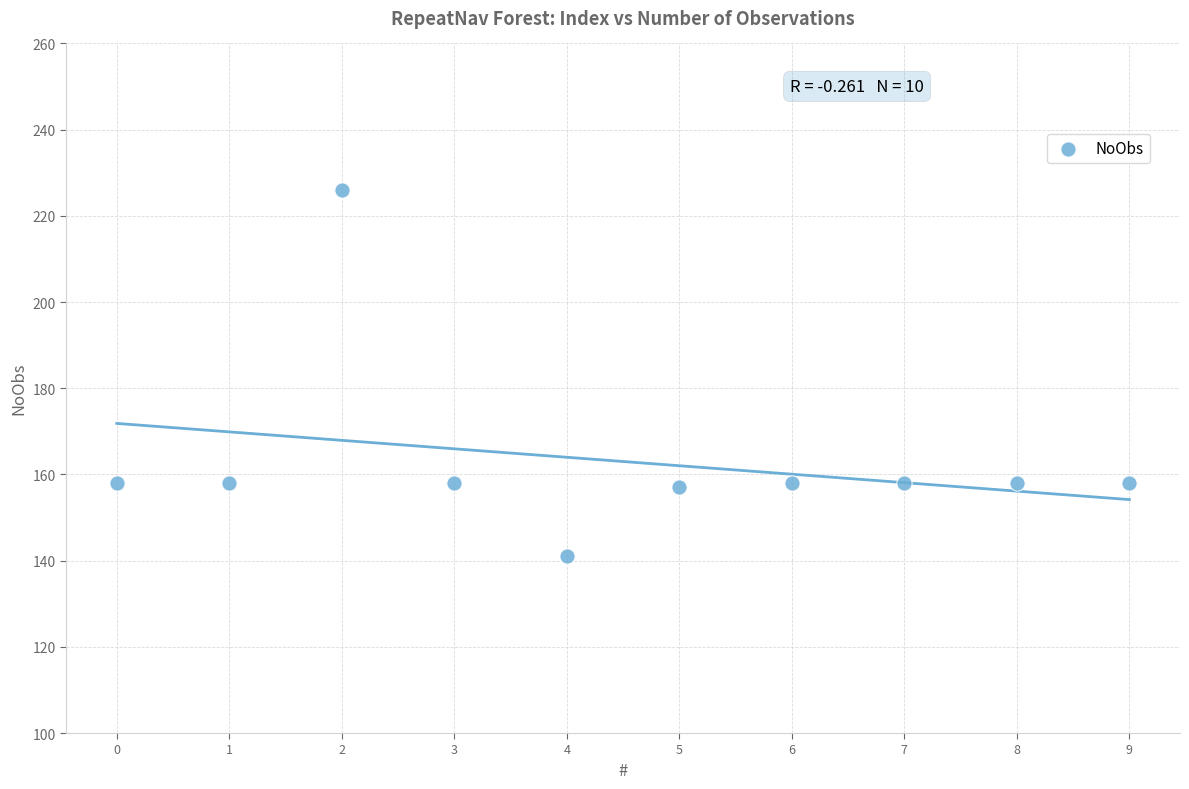

What is the average Y value?

163